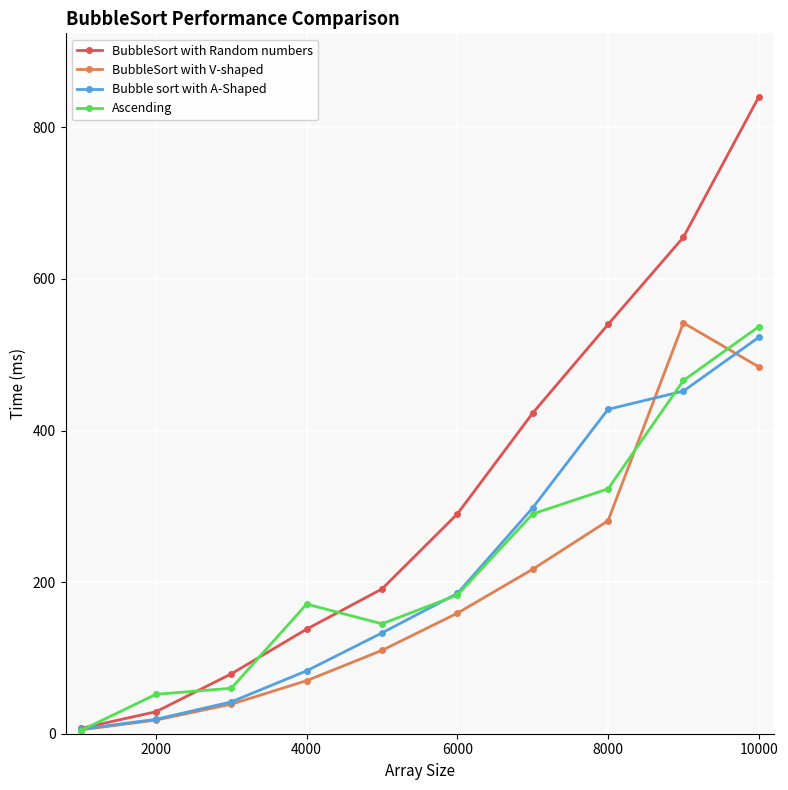

What is the maximum value for BubbleSort with V-shaped?

542